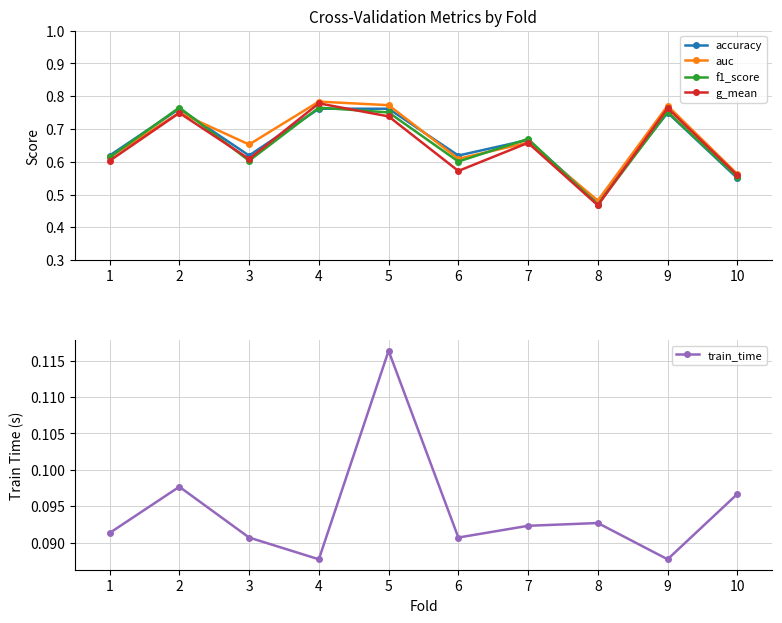

At which category does g_mean reach its first local peak?

2